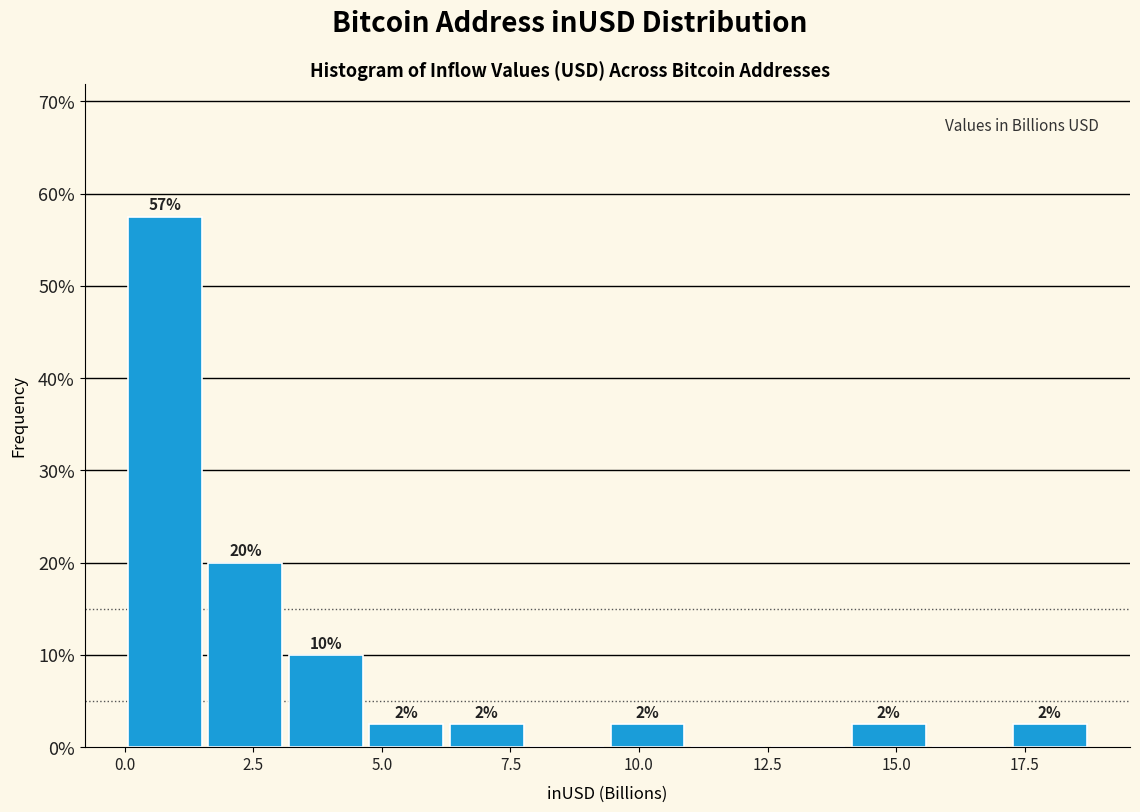

Around what value on the x-axis is the tallest bar? Give the approximate position of its centre, as read against the axis.

1.0